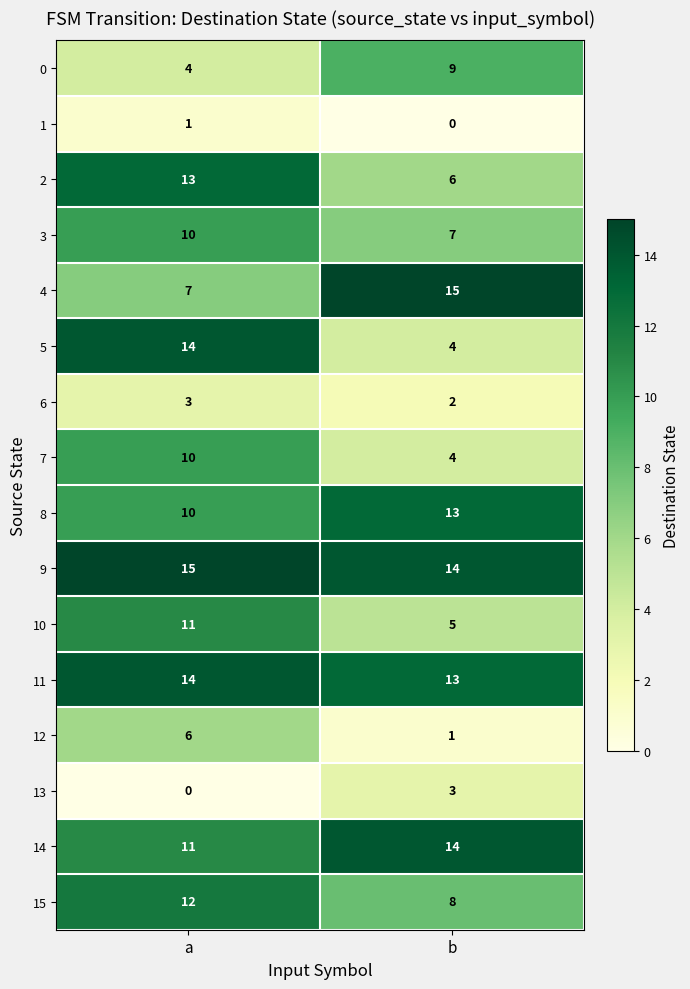

What is the highest value of the 8 series?

13